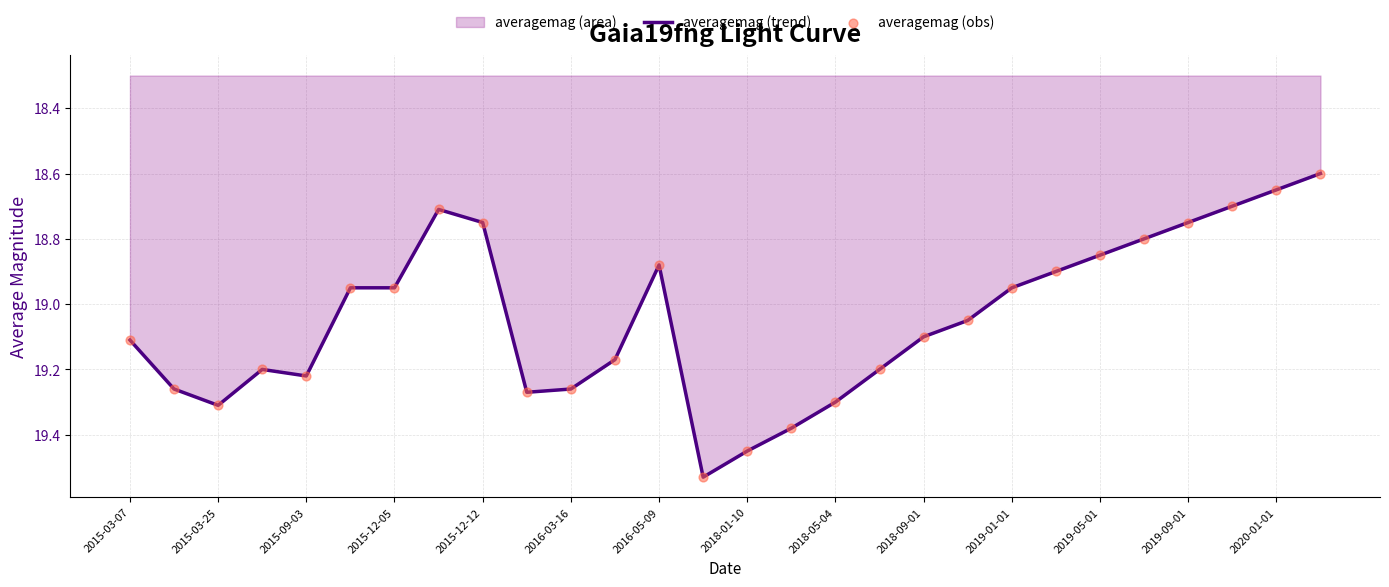

At how many categories does at least one series exceed 19?

15